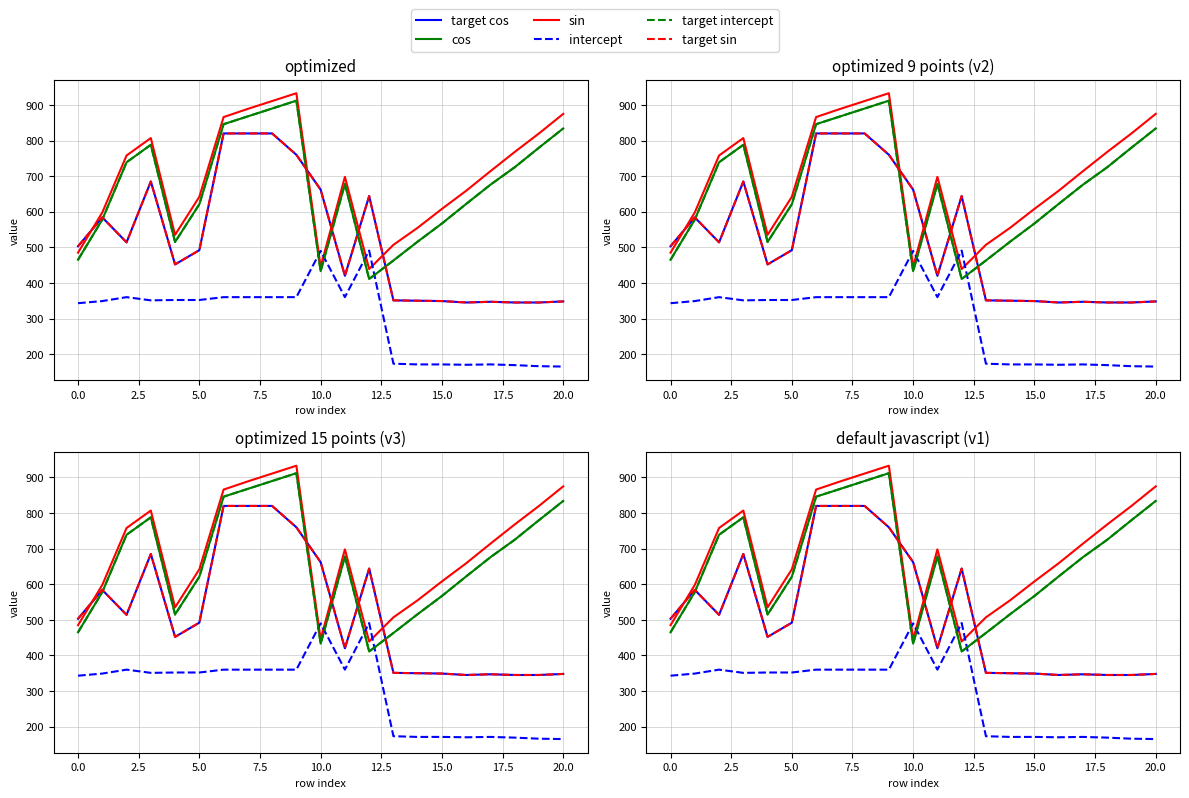

How many values in the target cos series are below 492?

10